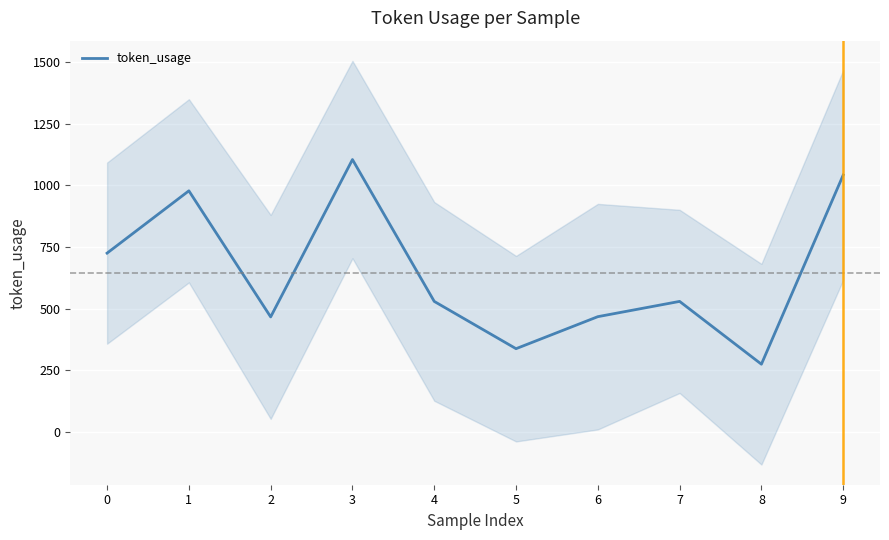

What is the difference between the maximum and minimum values?

831